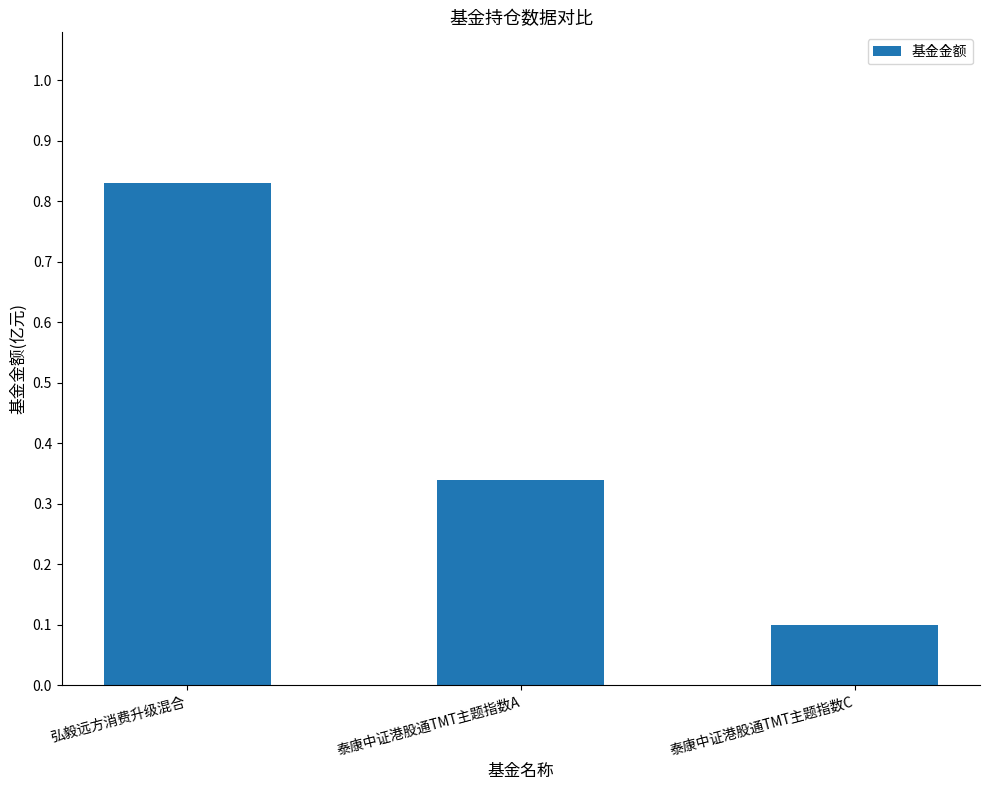

True or false: the data shows 1.1 at 弘毅远方消费升级混合.

False